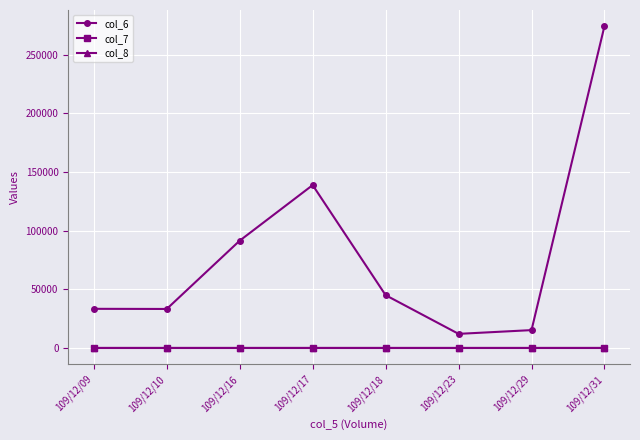

What is the spread (max minus min) of values at 109/12/09?

33360.0